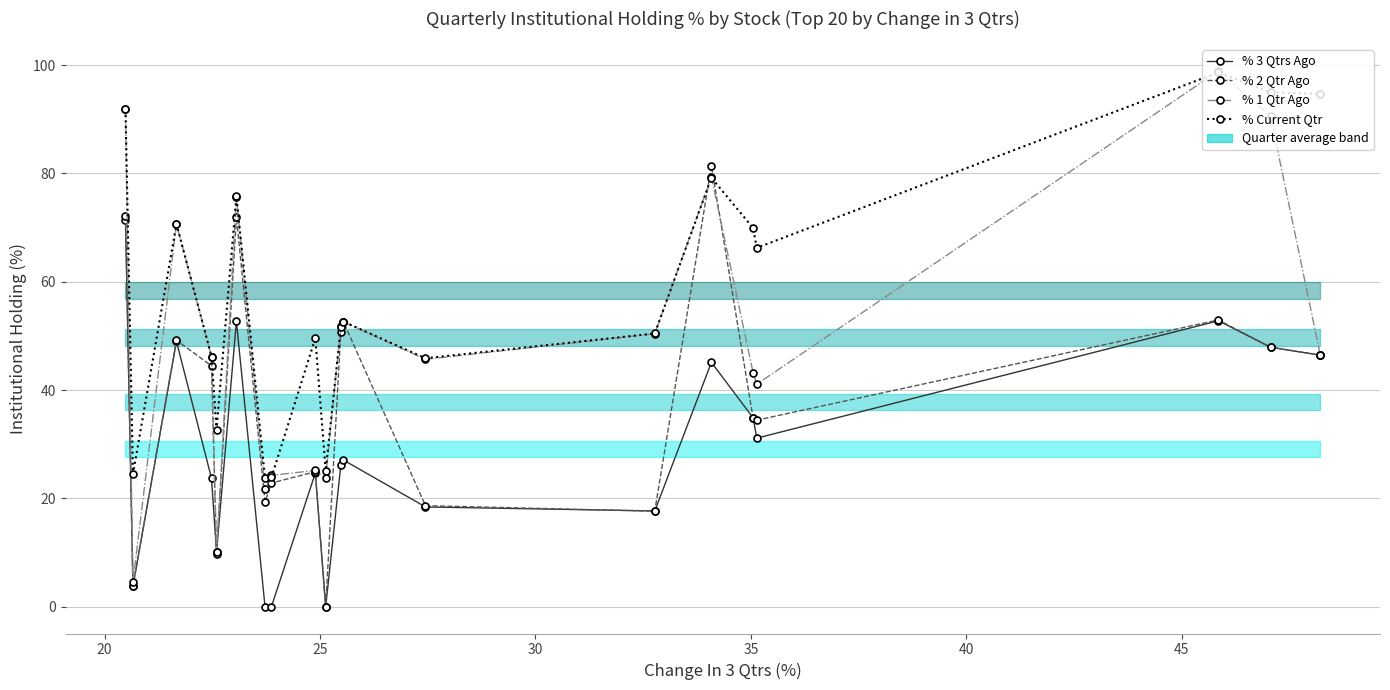

Is the value of % Current Qtr at 18 greater than the value of % 3 Qtrs Ago at 35?

Yes